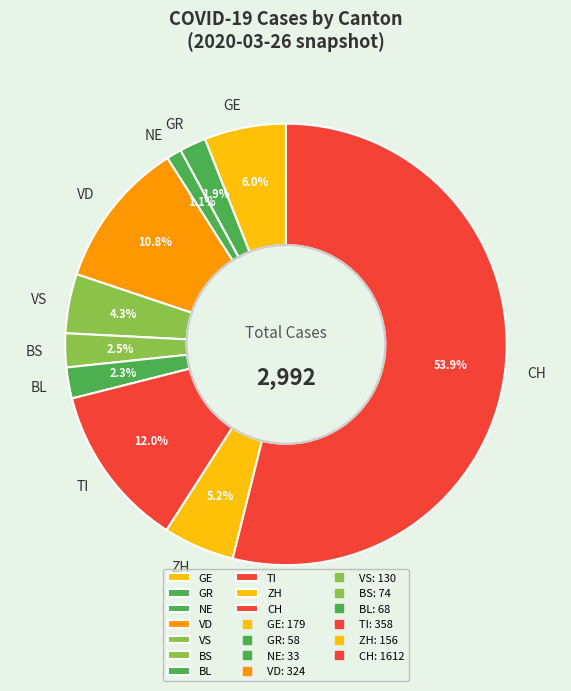

Approximately how many times larger is the value at NE compared to VS?

0.3